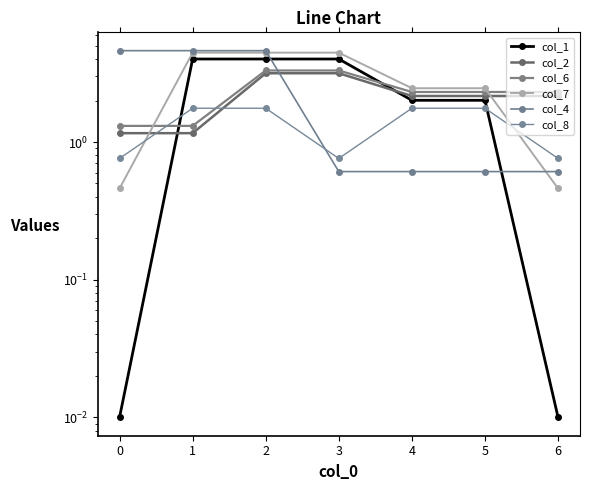

At how many categories does at least one series exceed 2?

7